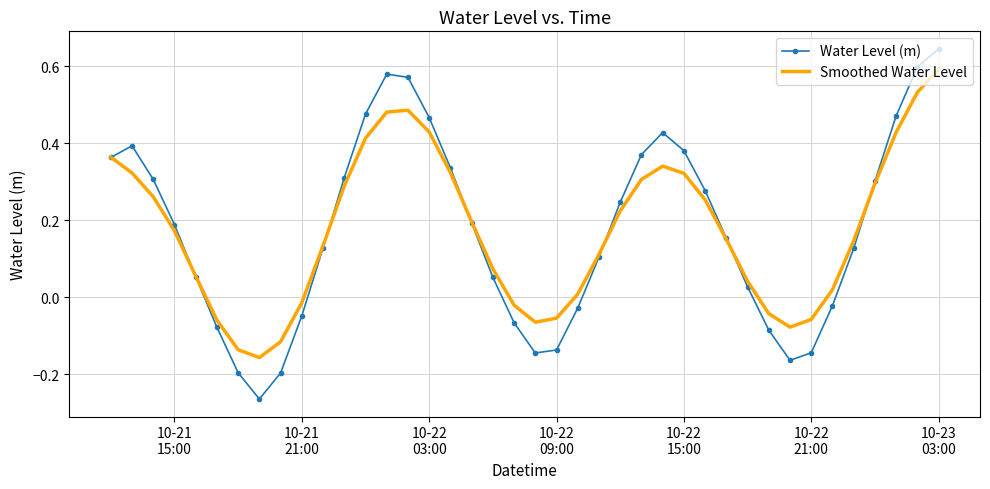

Rank the series by their maximum value, from lowest to highest.

Smoothed Water Level, Water Level (m)